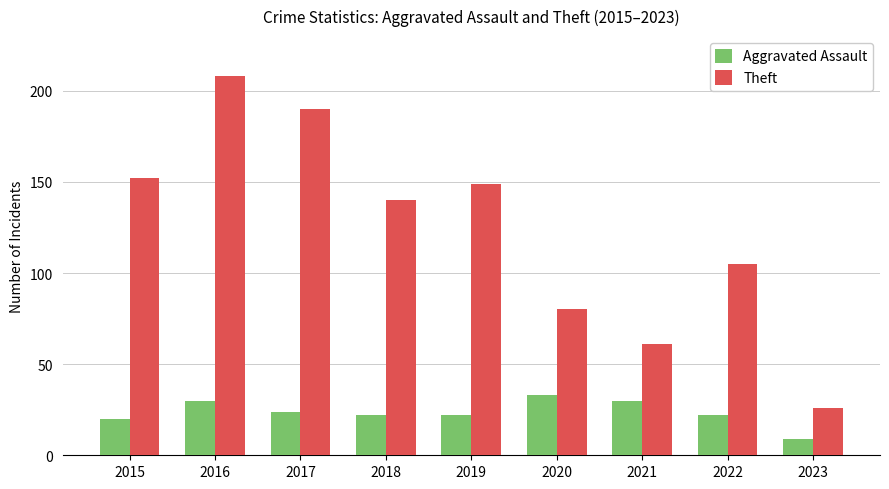

How many data points in Theft are less than 140?

4